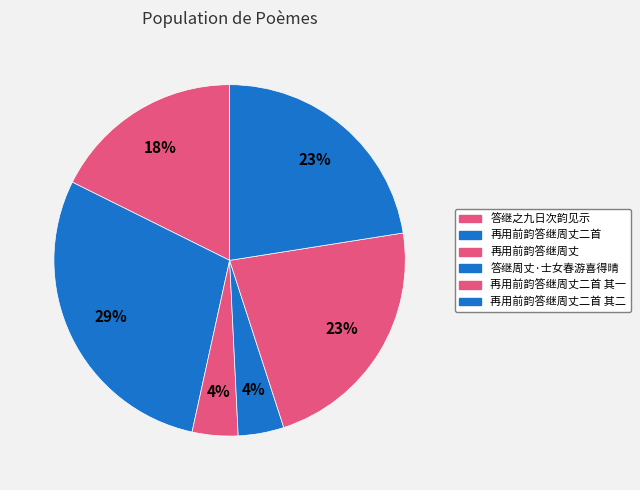

How many segments does this pie chart have?

6